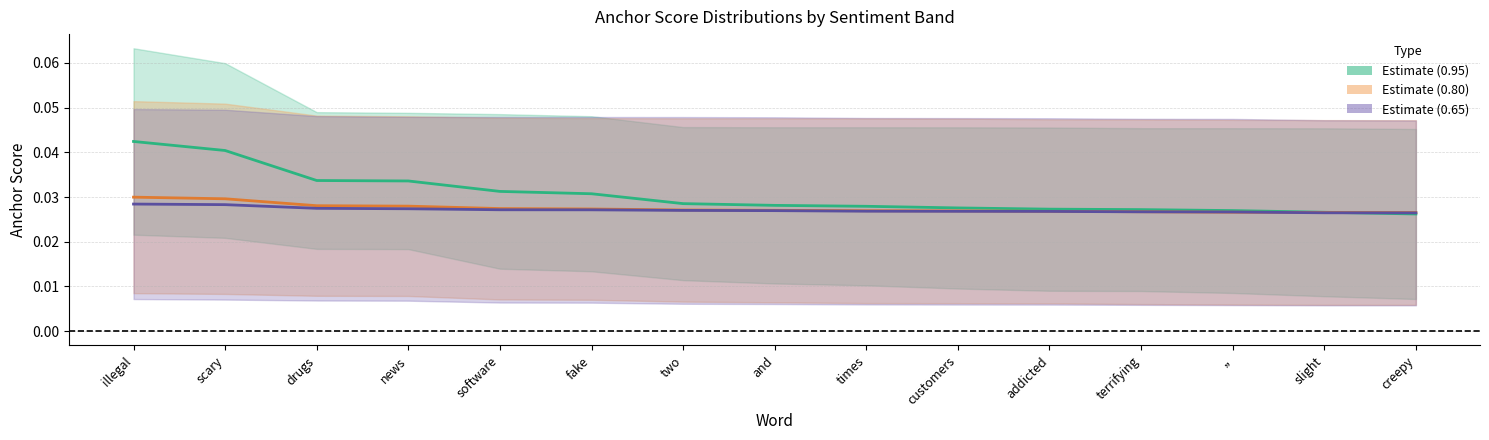

What is the label of the 14th point from the left?

slight